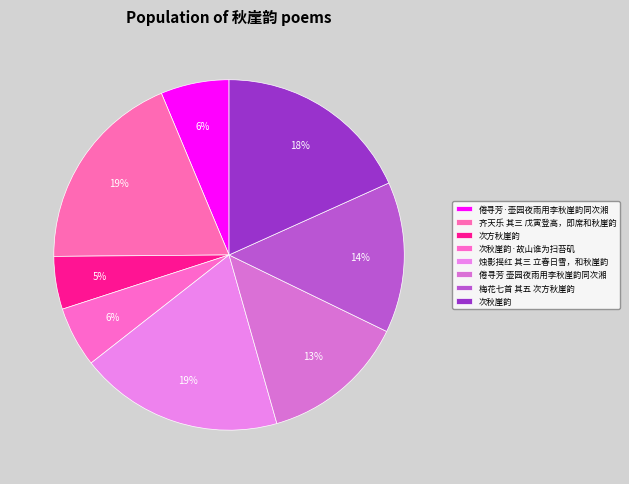

To the nearest percent, what percentage of the pie is 次方秋崖韵?

5%